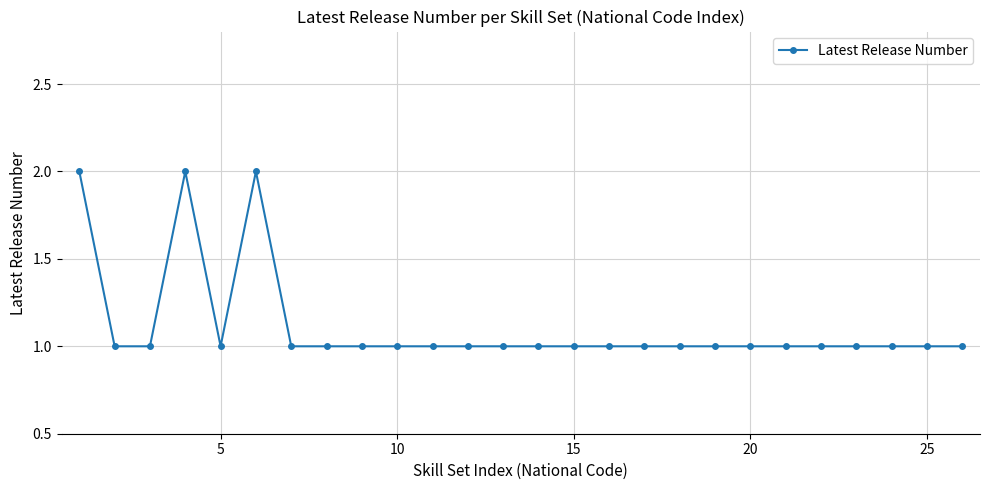

Reading right to left, what are all the values shown in this chart?

1	1	1	1	1	1	1	1	1	1	1	1	1	1	1	1	1	1	1	1	2	1	2	1	1	2